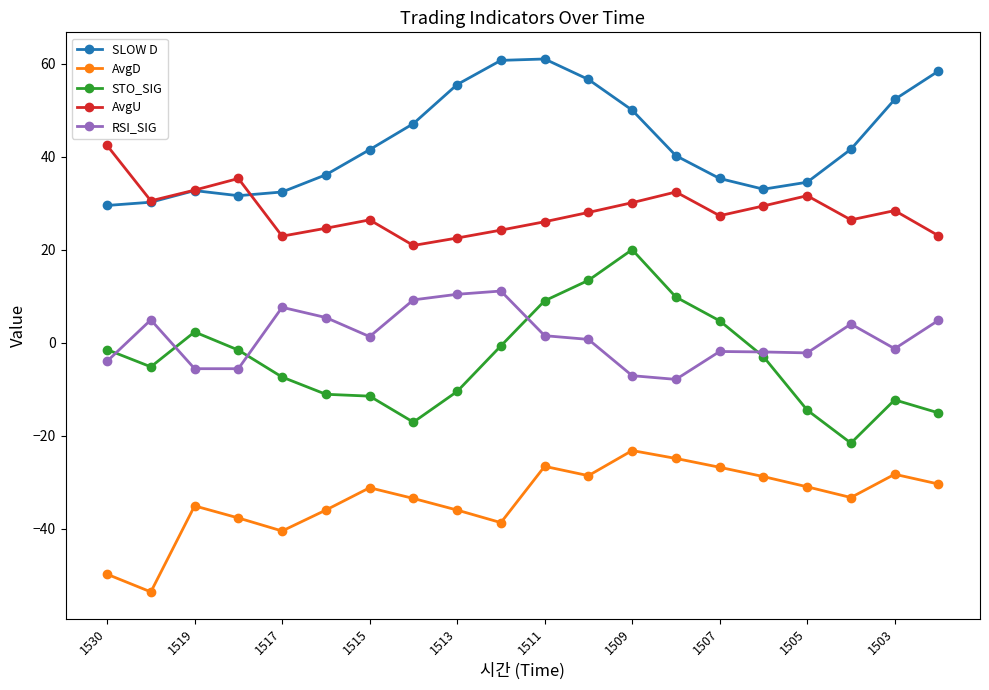

True or false: AvgU has more than 0 points higher than both neighbors.

True